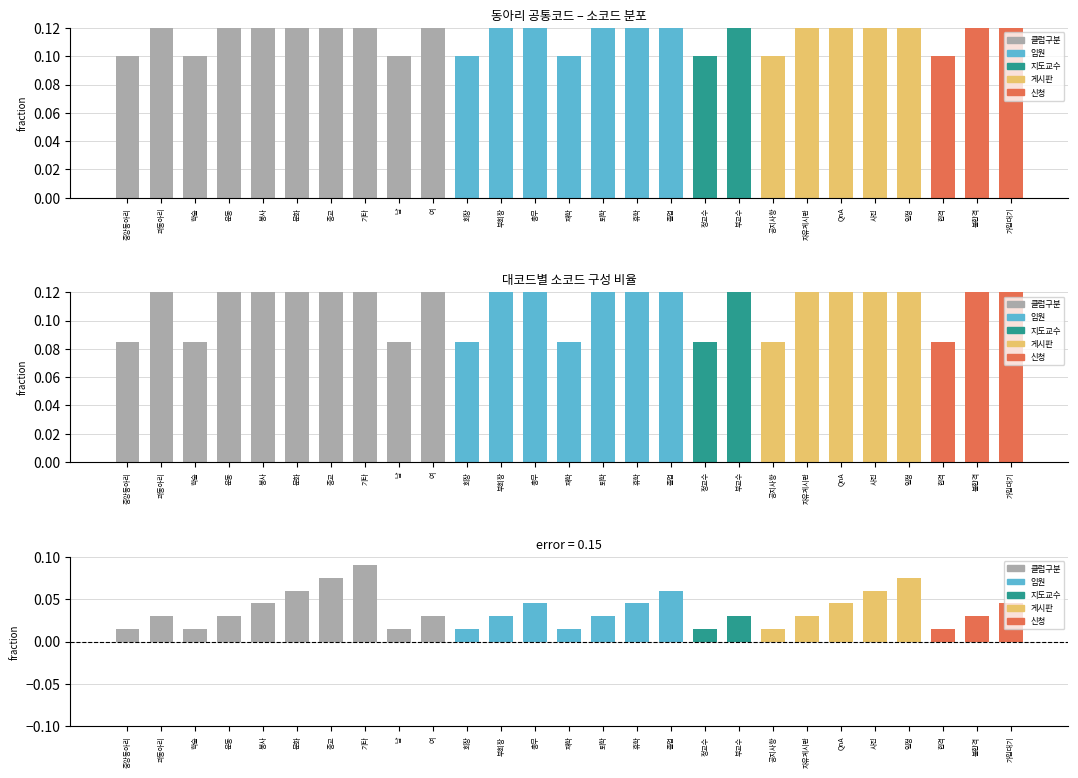

Reading left to right, list all the values displayed in this chart.

0.0	0.0	0.0	0.0	0.0	0.1	0.1	0.1	0.0	0.0	0.0	0.0	0.0	0.0	0.0	0.0	0.1	0.0	0.0	0.0	0.0	0.0	0.1	0.1	0.0	0.0	0.0